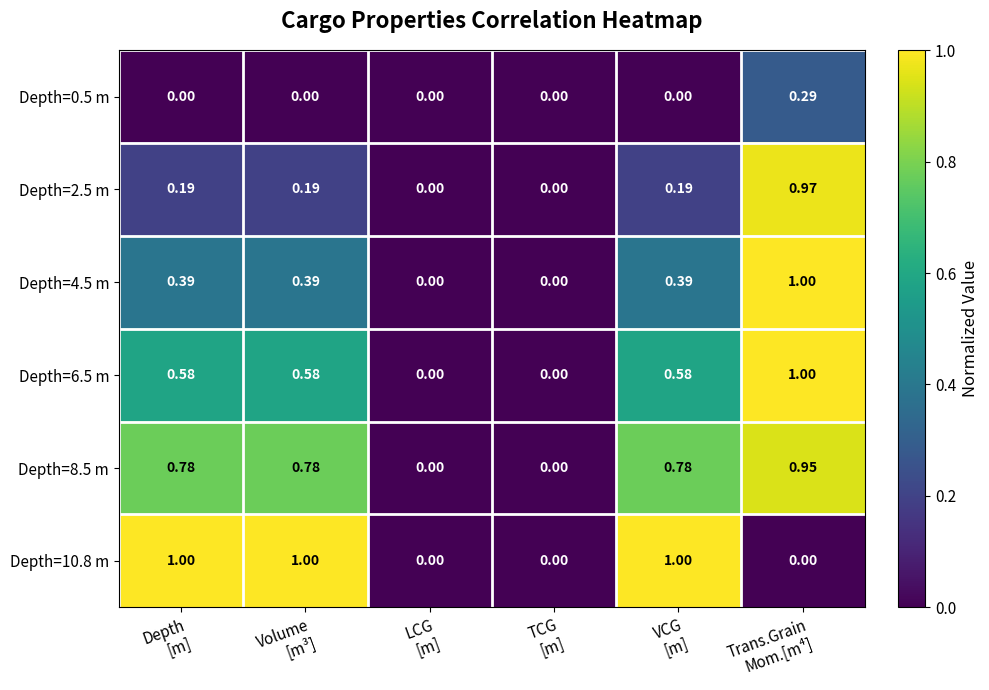

Which series has the largest total across all categories?

Depth=8.5 m